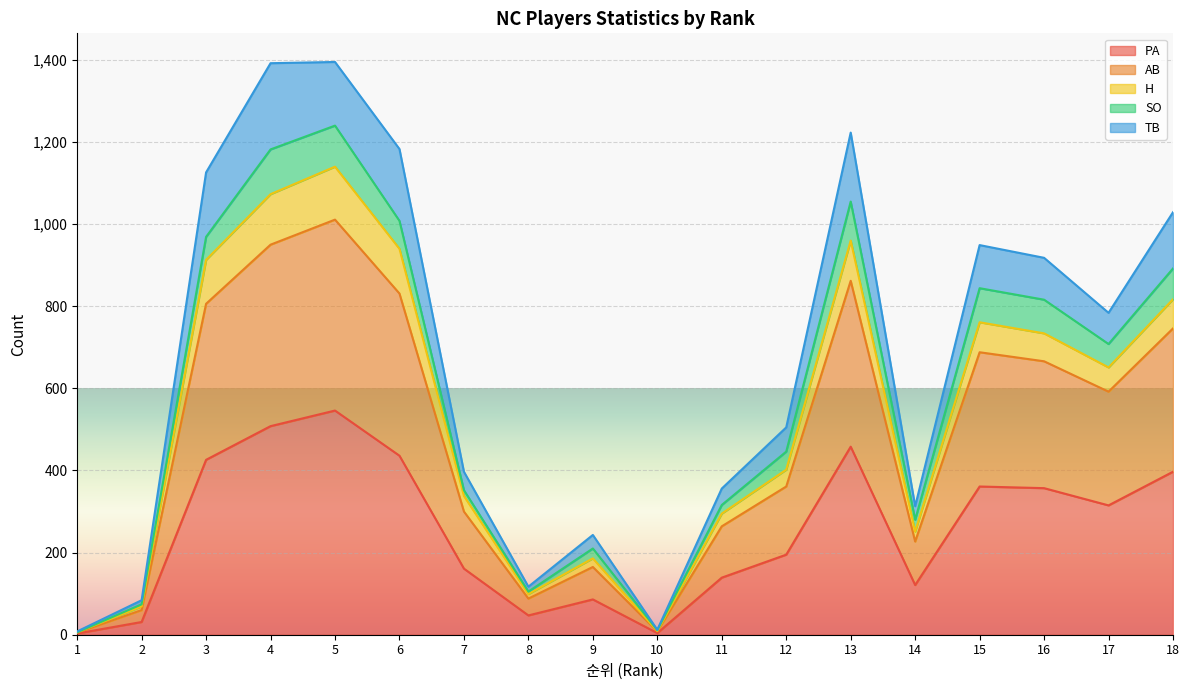

What is the value of the H point at the 8th from the left?

99